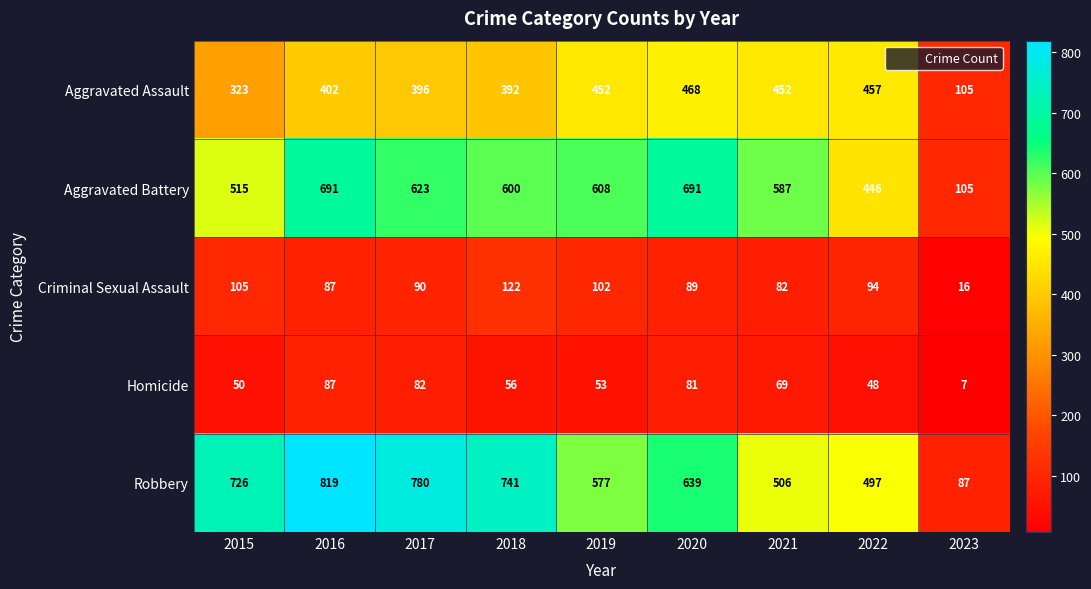

How many data points does each series have?

9